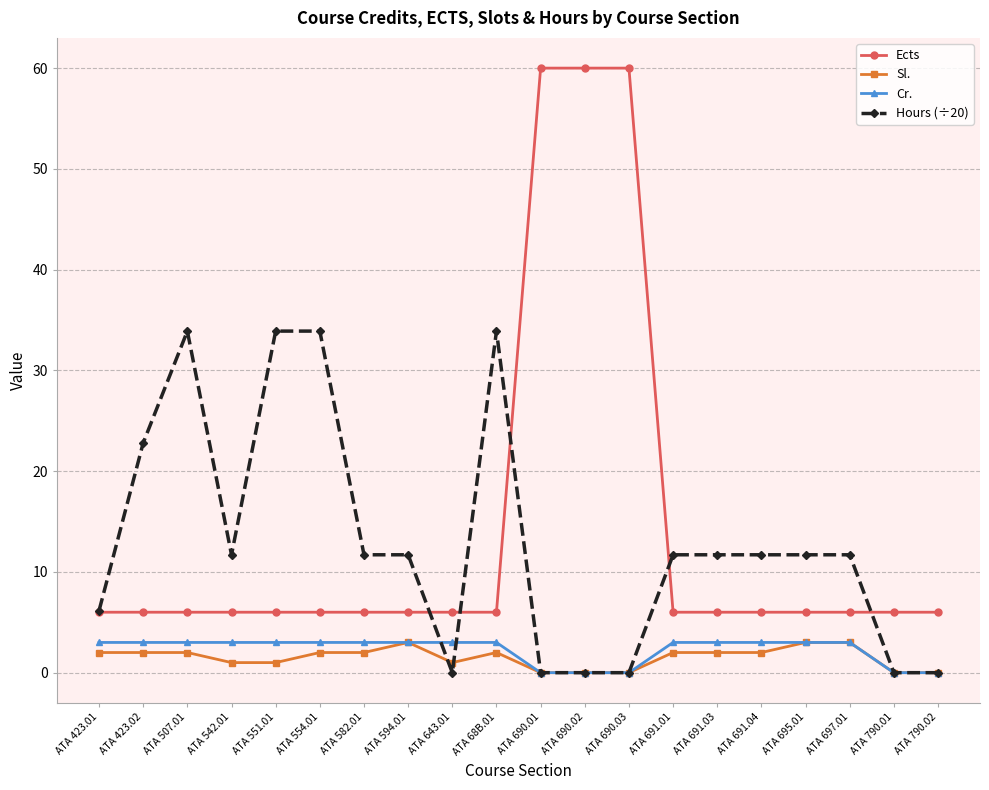

Rank the series at ATA 542.01 from highest to lowest value.

Hours (÷20), Ects, Cr., Sl.